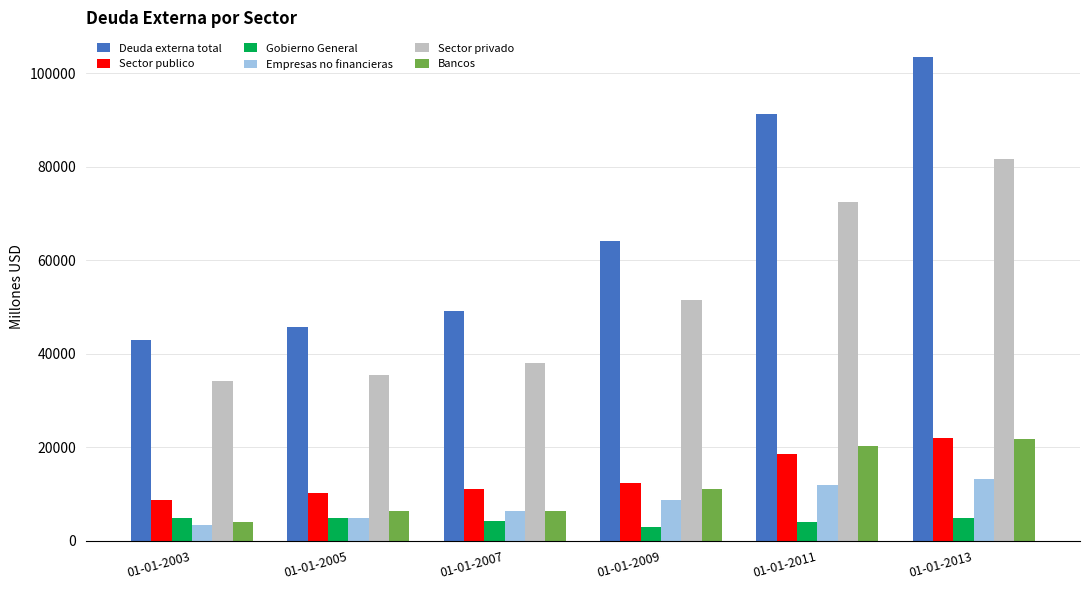

Is the value of Sector privado at 01-01-2003 greater than the value of Bancos at 01-01-2009?

Yes